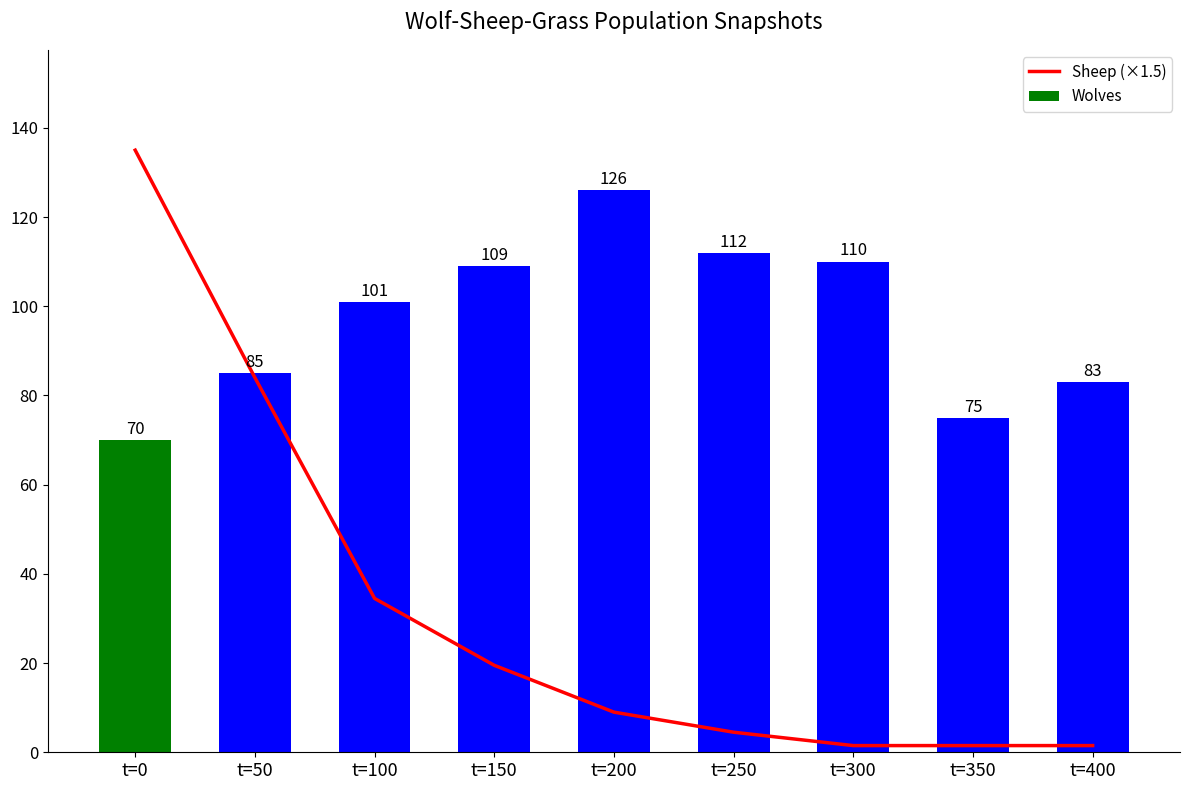

What is the sum of all Wolves values?

871